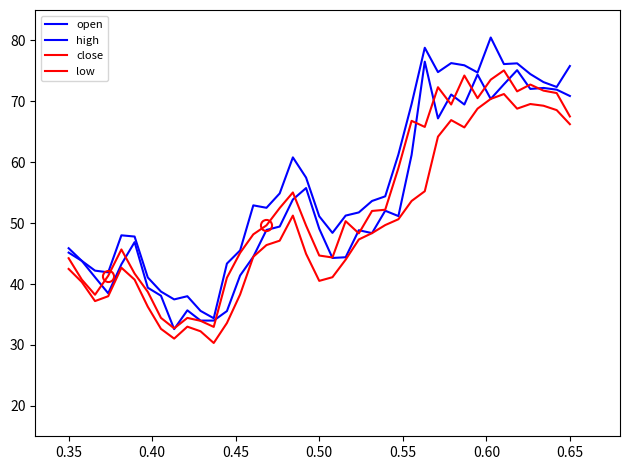

True or false: close and low cross at least once.

False